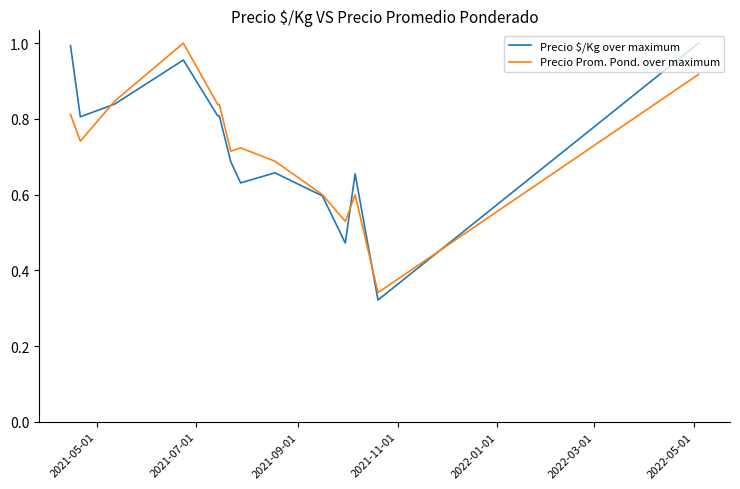

What are all the series names shown in the legend?

Precio $/Kg over maximum, Precio Prom. Pond. over maximum